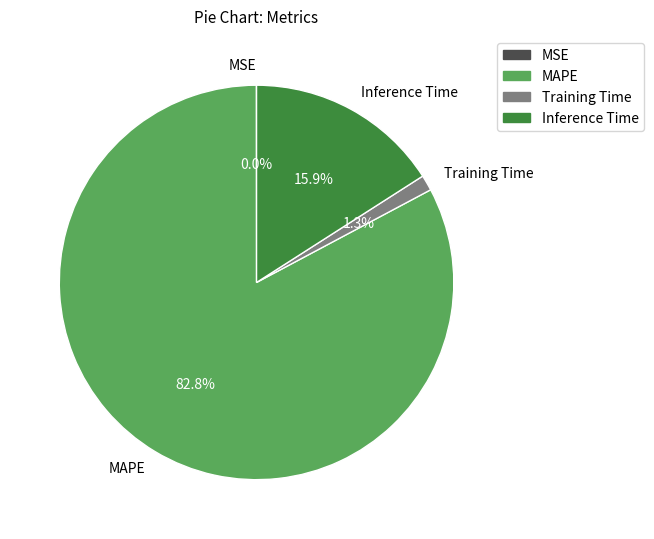

How much of the chart is everything except MAPE?

17.2%